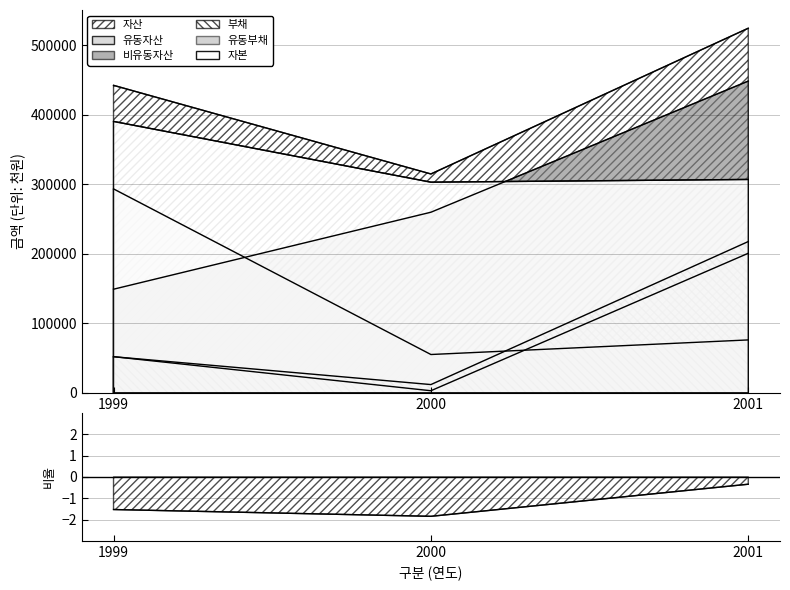

Reading left to right, what are all the values shown in this chart?

-1.5	-1.9	-0.3